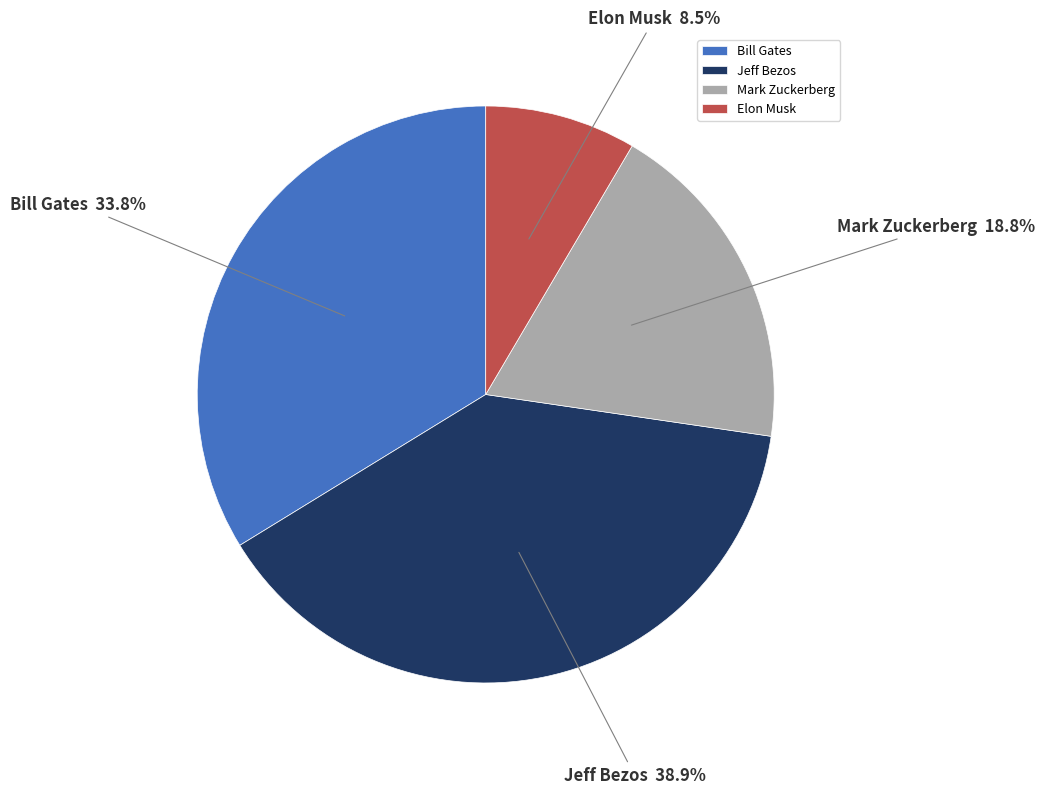

Is Elon Musk the majority of the pie?

No